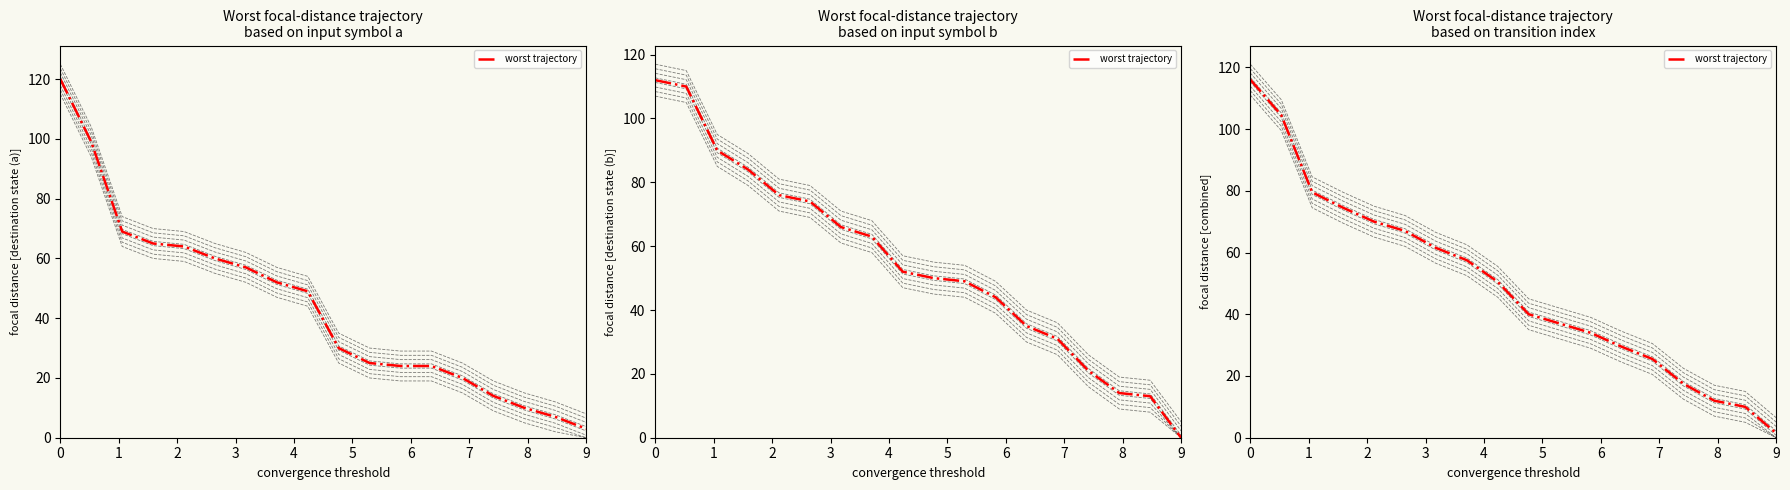

What is the minimum value shown in the chart?

1.5